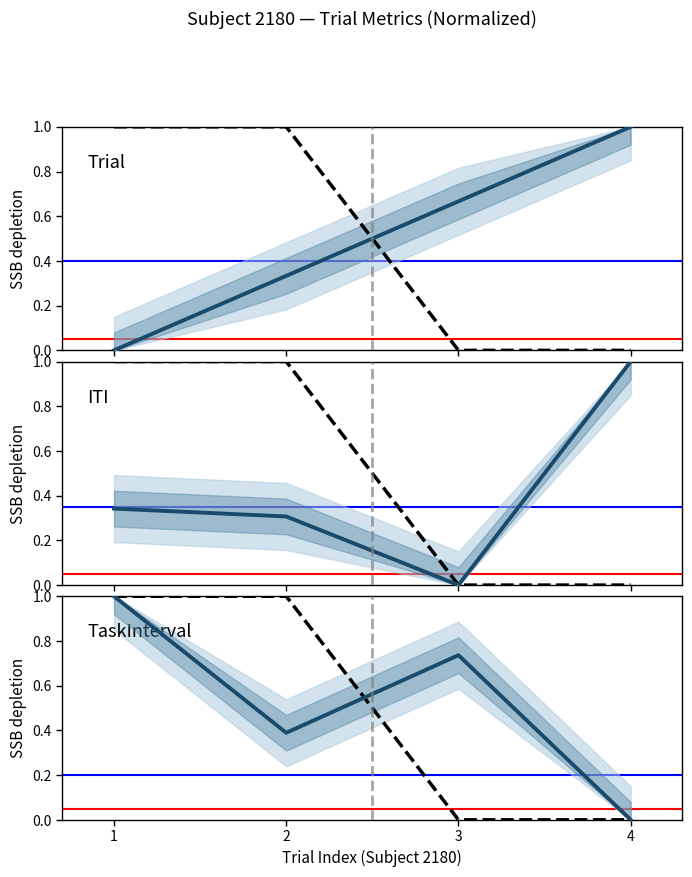

What is the spread (max minus min) of values at 1?

1.0